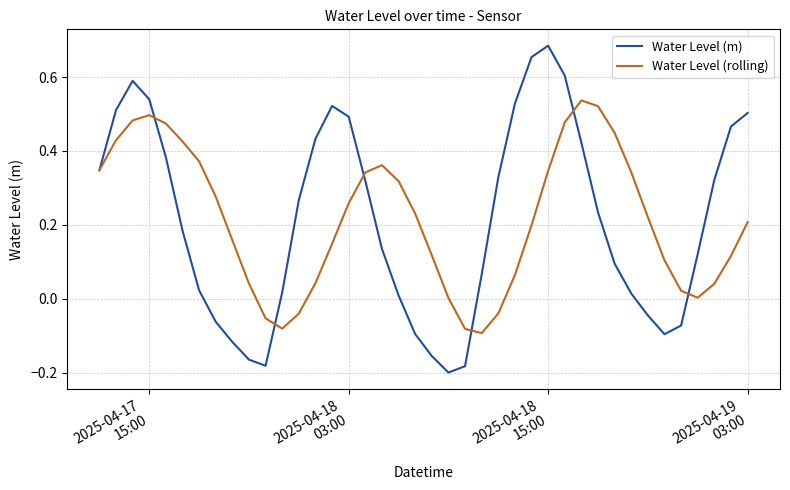

Rank the series by their maximum value, from lowest to highest.

Water Level (rolling), Water Level (m)